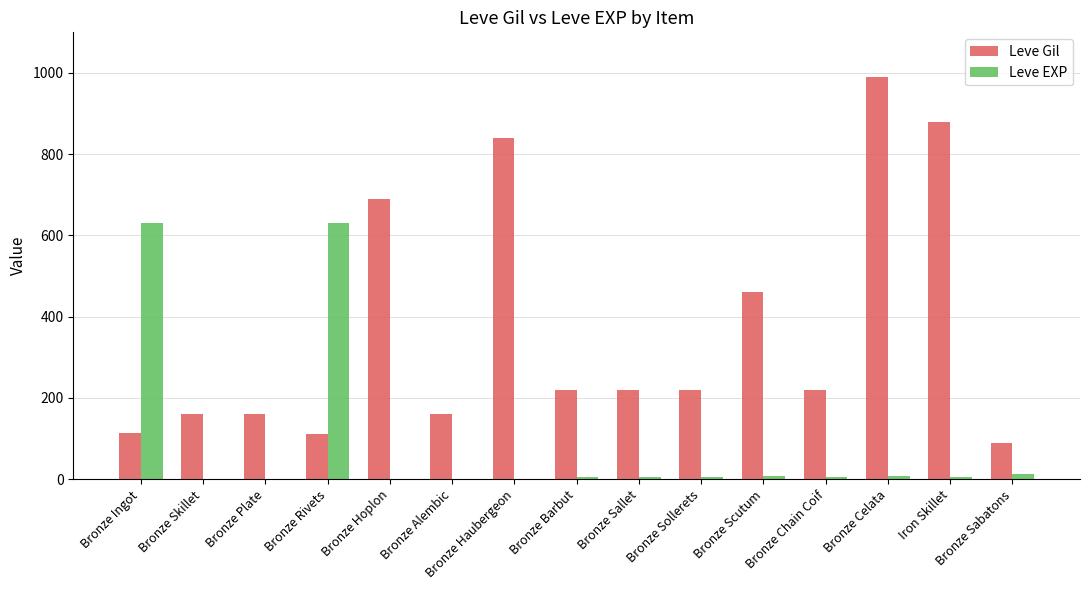

Where is Leve Gil nearest to the value 540?

Bronze Scutum